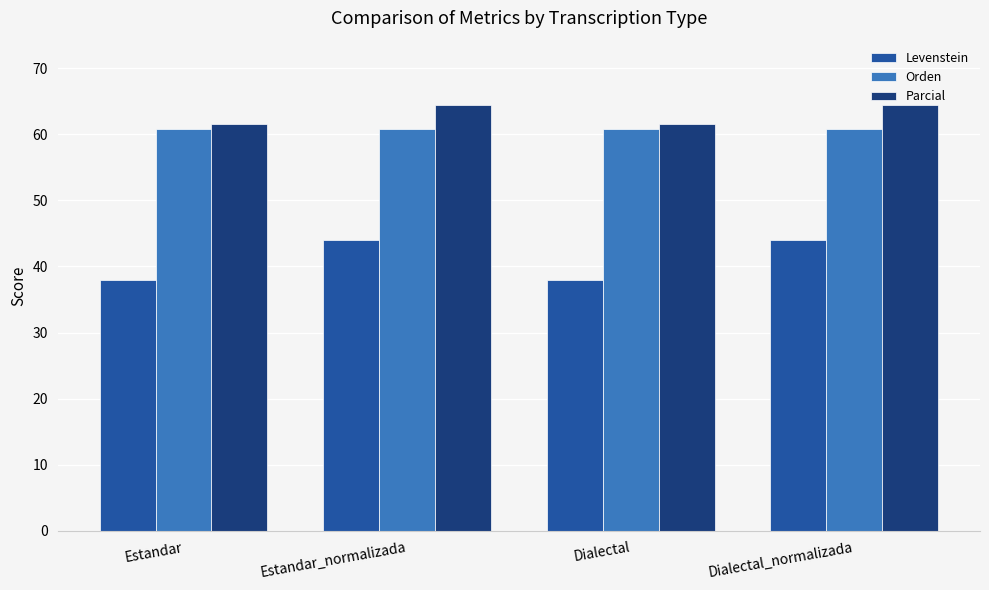

The Levenstein series shows 77.3 at Estandar_normalizada. True or false?

False